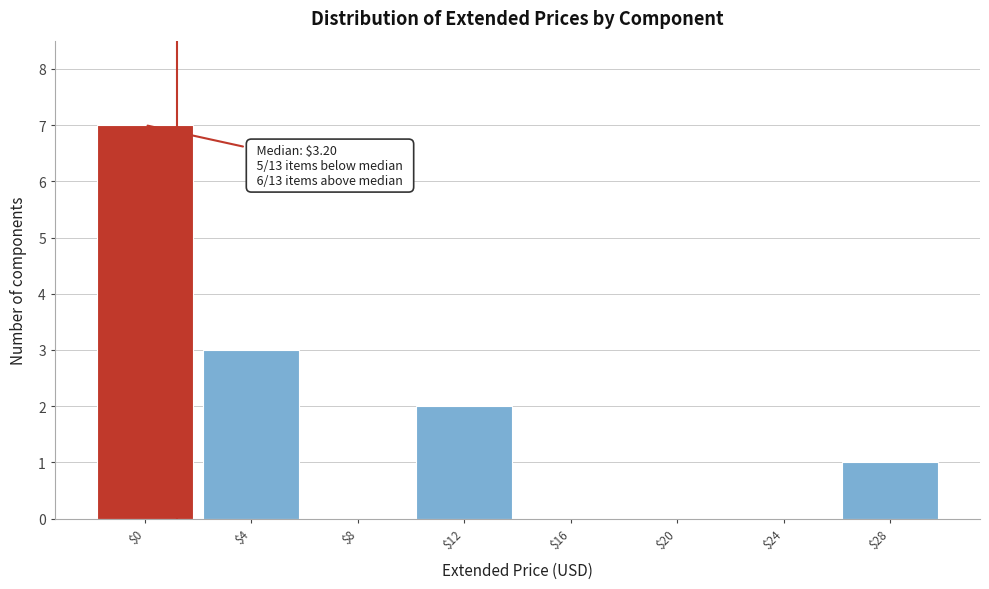

What is the greatest value displayed?

7